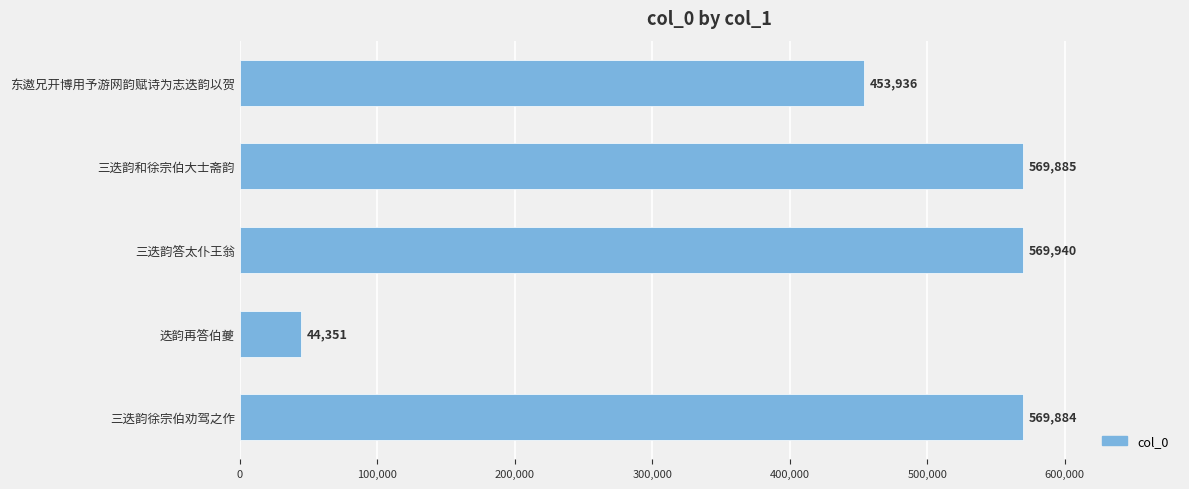

Is it true that the value at 三迭韵徐宗伯劝驾之作 is 569884?

True